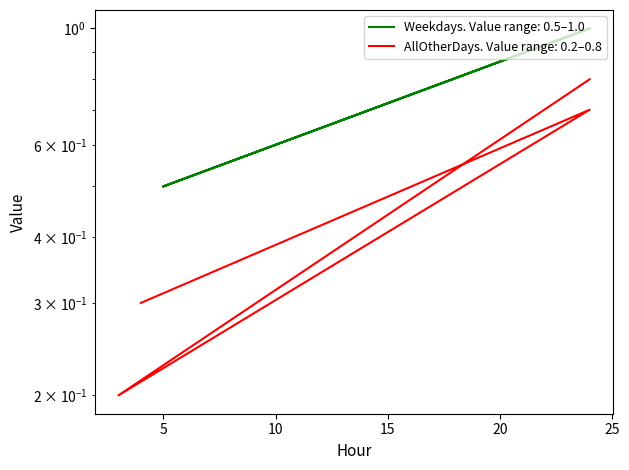

How many lines are shown in the chart?

2